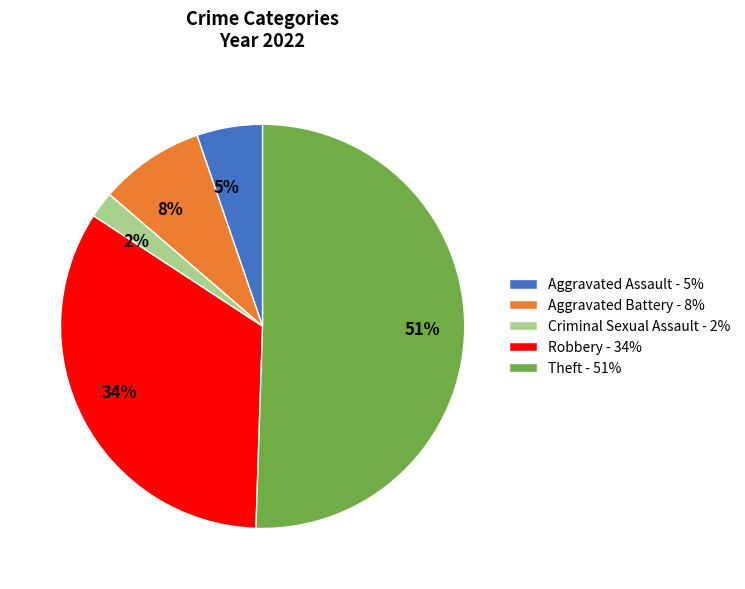

Rank the categories by value from highest to lowest.

Theft, Robbery, Aggravated Battery, Aggravated Assault, Criminal Sexual Assault